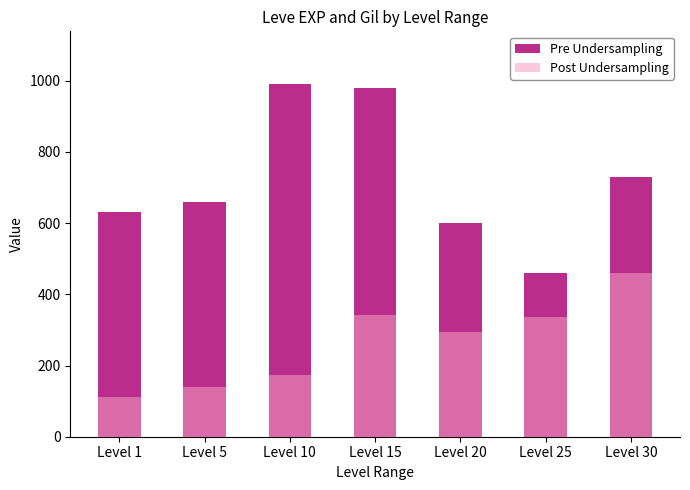

Reading right to left, what are all the values shown in this chart?

Pre Undersampling: Level 30=730	Level 25=460	Level 20=600	Level 15=980	Level 10=990	Level 5=660	Level 1=630
Post Undersampling: Level 30=460	Level 25=336	Level 20=295	Level 15=343	Level 10=172	Level 5=140	Level 1=112